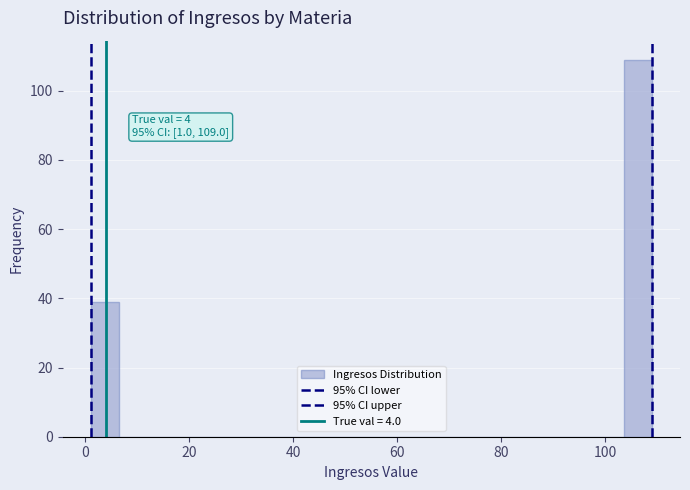

Around what value on the x-axis is the tallest bar? Give the approximate position of its centre, as read against the axis.

106